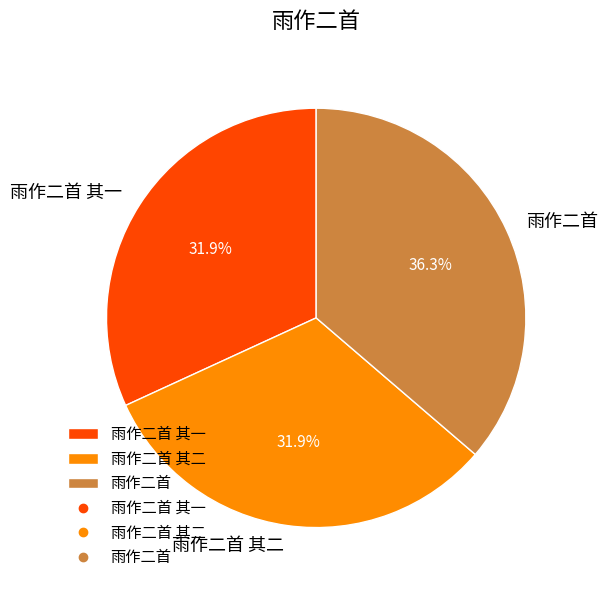

To the nearest percent, what percentage of the pie is 雨作二首 其二?

32%